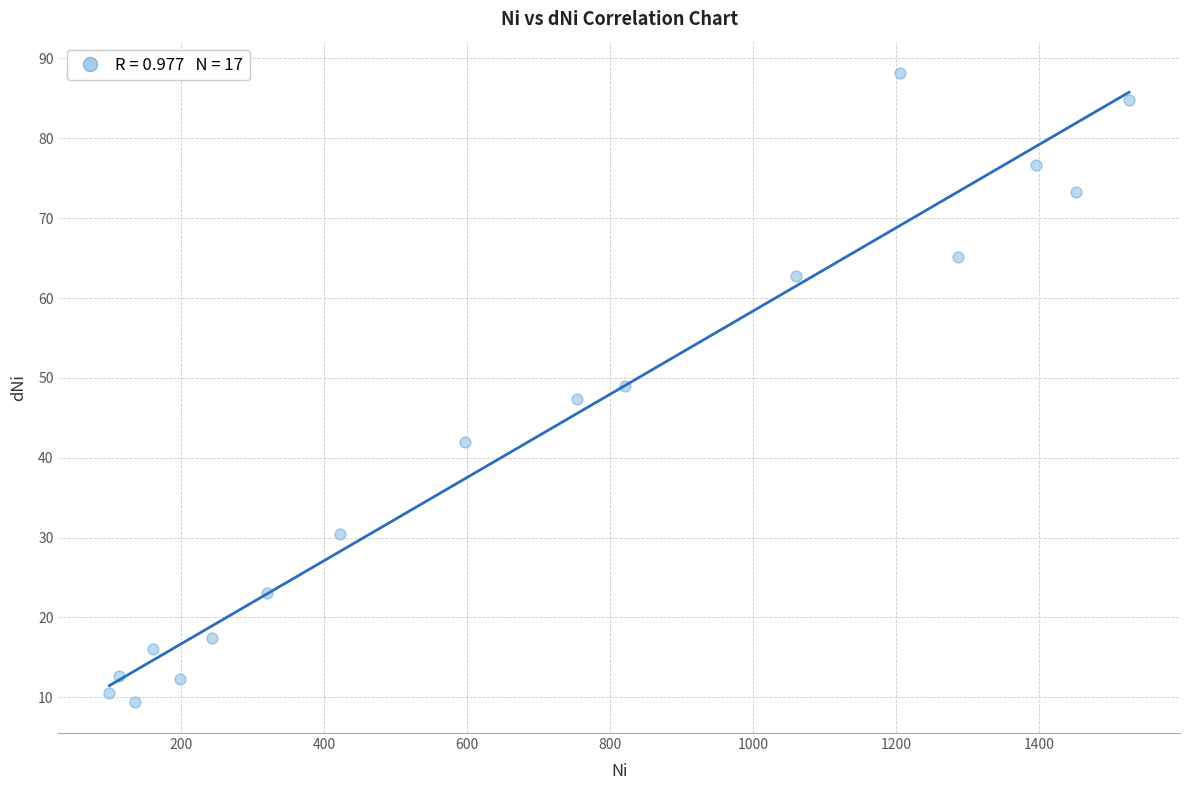

What is the range of Y values (max minus min)?

78.7